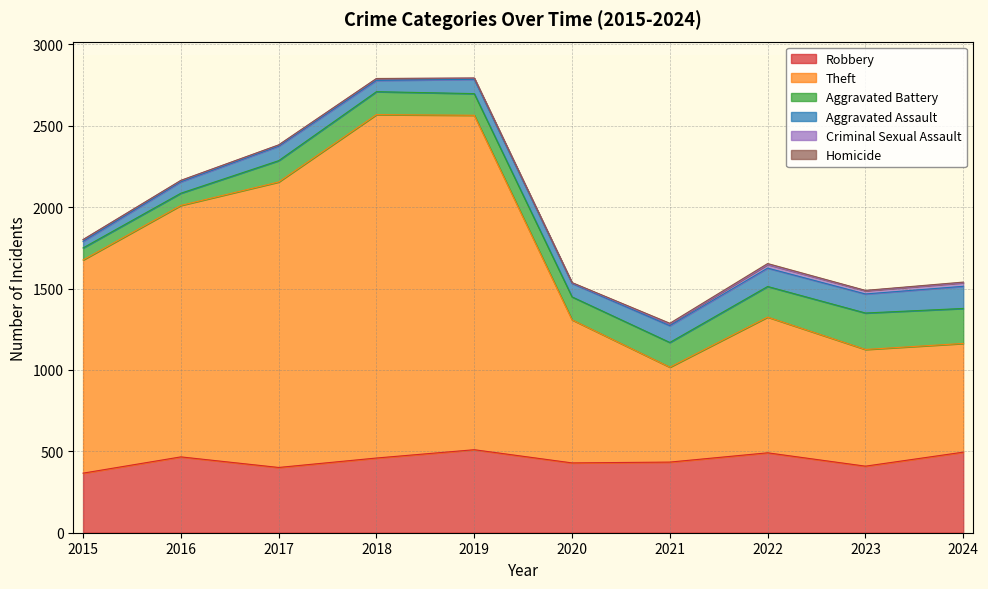

Reading left to right, extract all data points from this chart.

Robbery: 366	466	401	459	510	429	434	491	409	495
Theft: 1310	1545	1754	2110	2055	879	583	834	717	668
Aggravated Battery: 74	75	131	141	133	141	152	188	224	215
Aggravated Assault: 40	70	89	69	88	83	103	113	117	136
Criminal Sexual Assault: 11	8	7	11	7	3	11	22	20	22
Homicide: 0	1	1	1	1	2	4	6	2	4